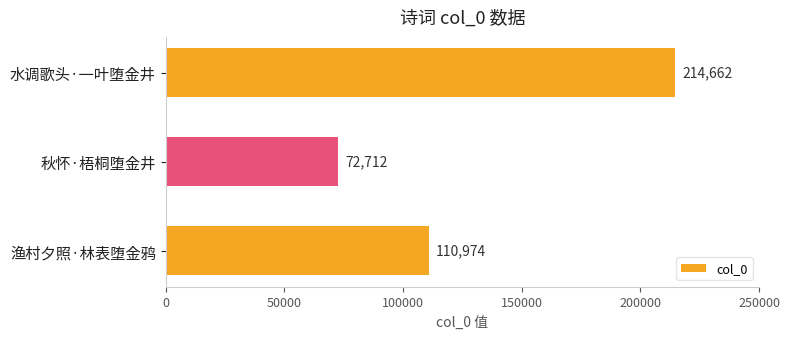

Which category has the highest value across all series?

水调歌头·一叶堕金井